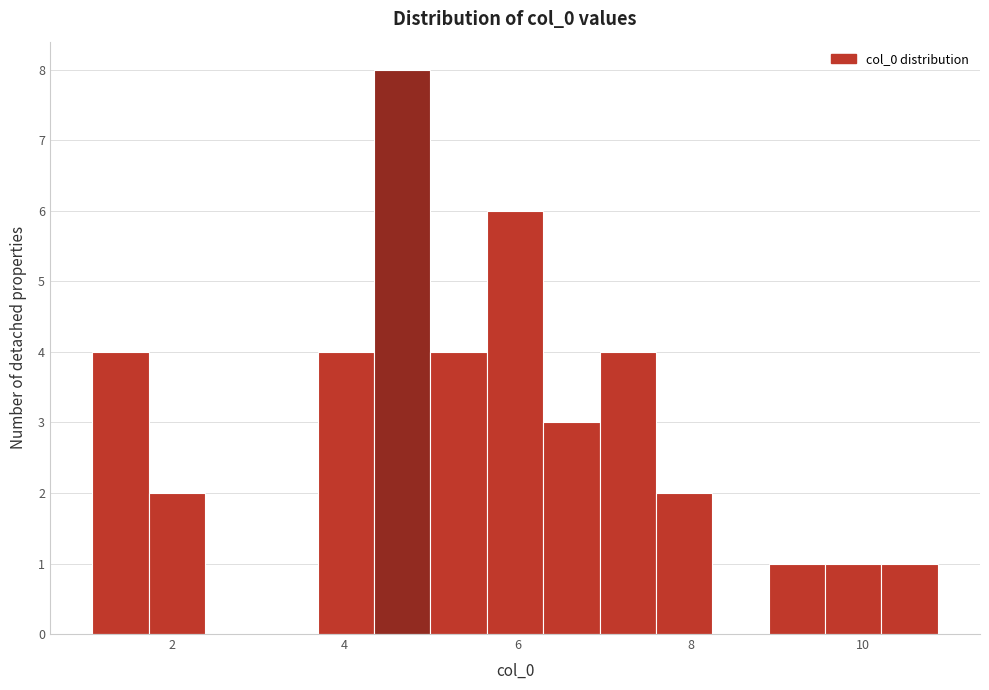

Around what value on the x-axis is the tallest bar? Give the approximate position of its centre, as read against the axis.

4.6